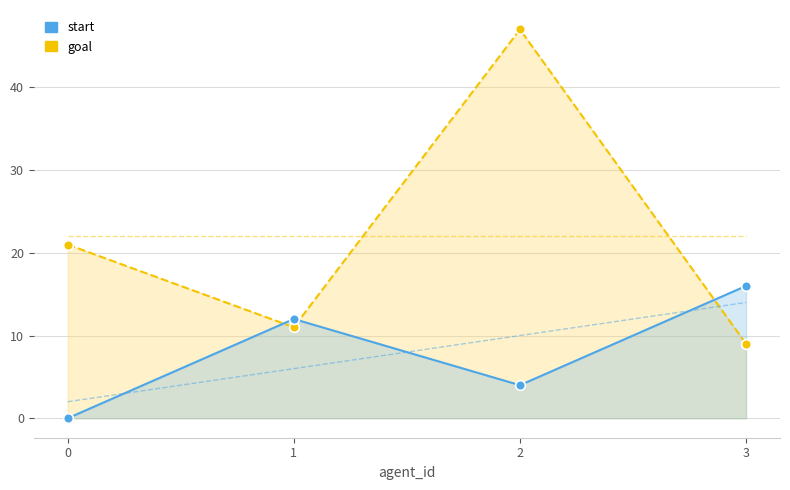

What is the maximum value for goal?

47